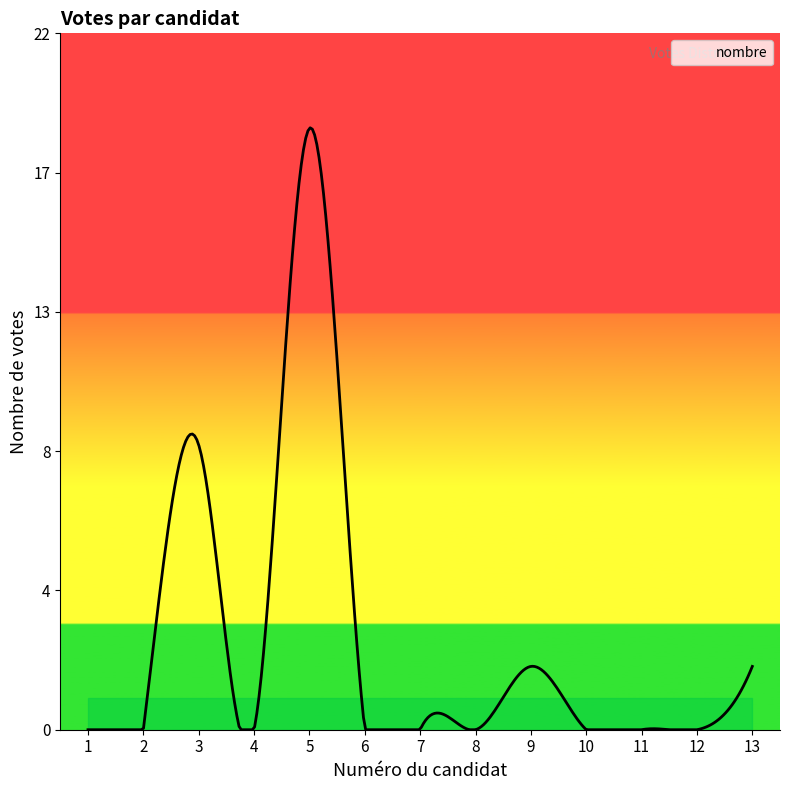

List the labels in order of value, smallest first.

1, 2, 4, 6, 7, 8, 10, 11, 12, 9, 13, 3, 5